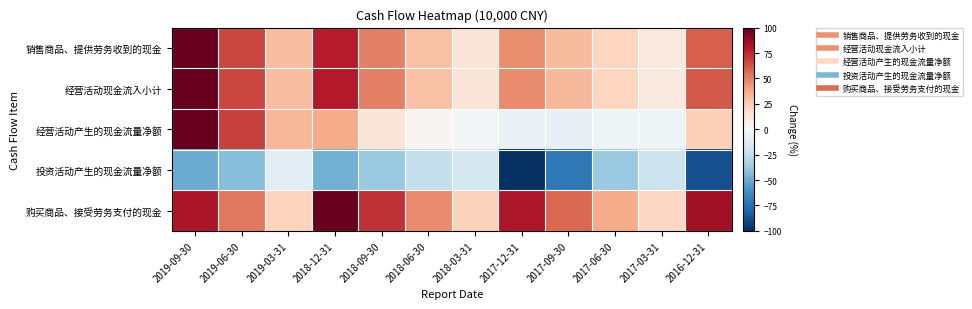

Which series changed the most between 2018-03-31 and 2017-12-31?

投资活动产生的现金流量净额